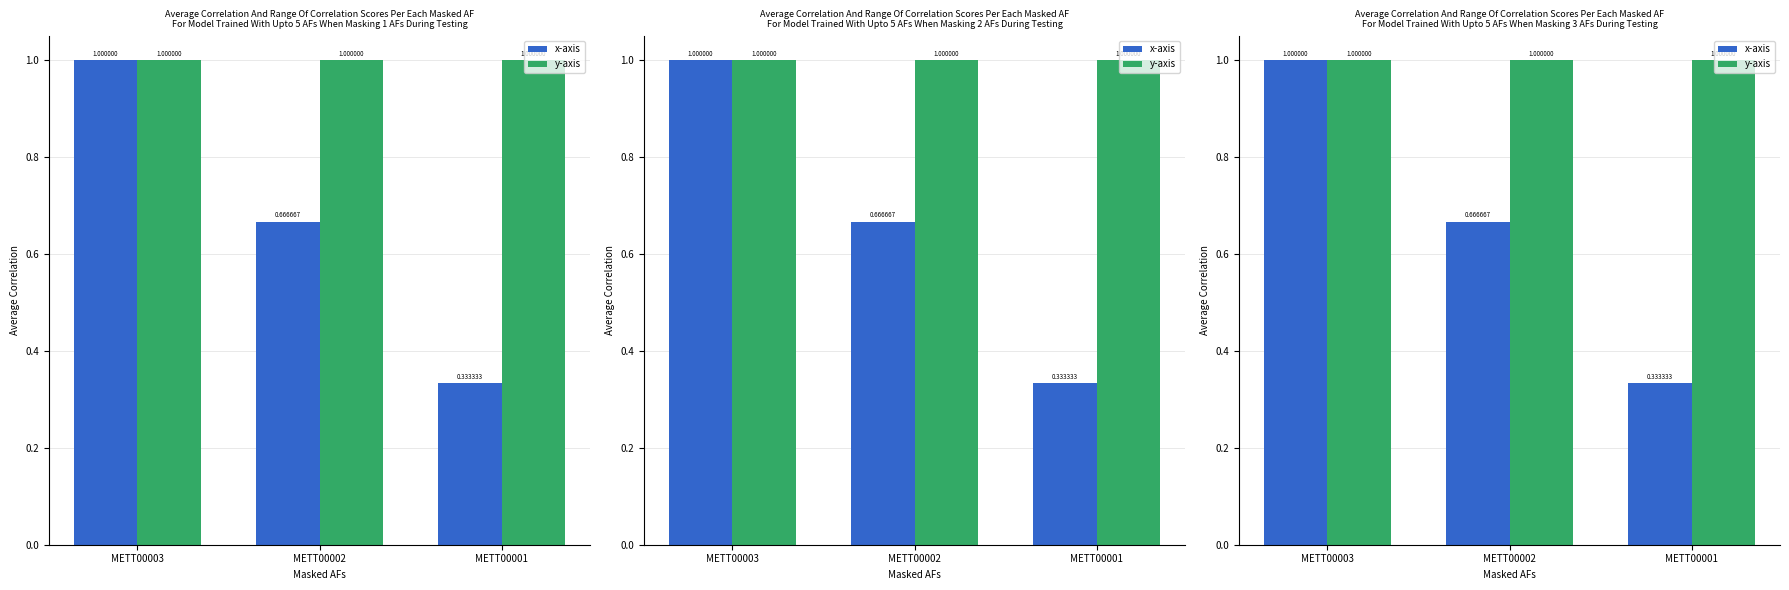

Which series changed the most between METT00003 and METT00002?

x-axis